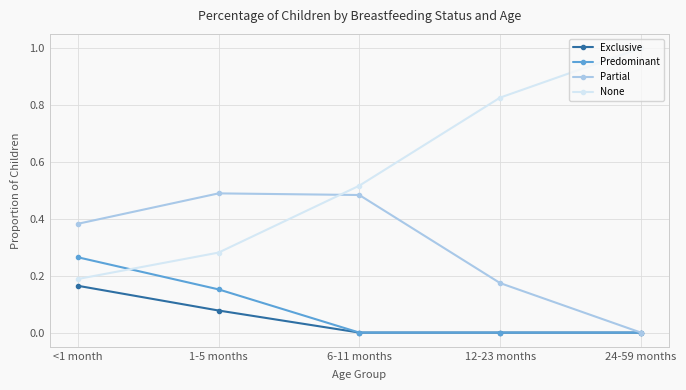

Which category has the highest value across all series?

24-59 months